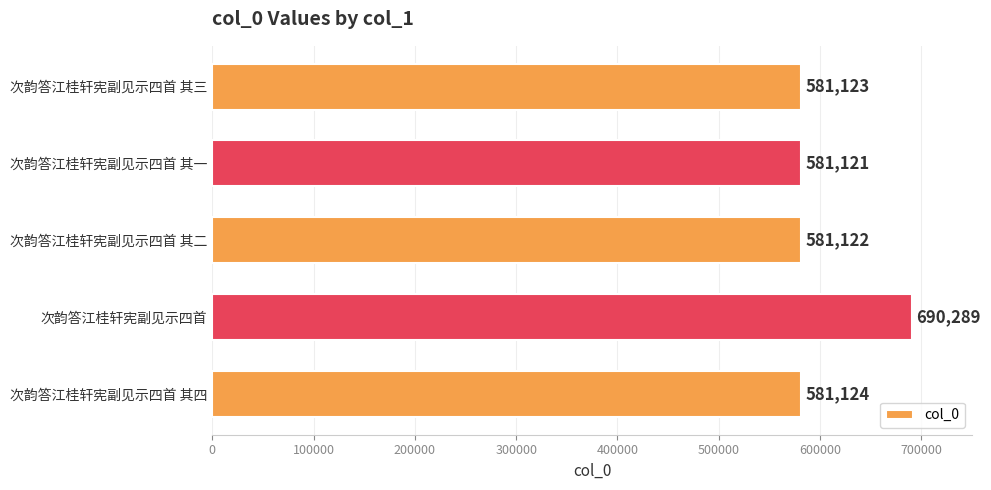

How many categories are shown in the chart?

5